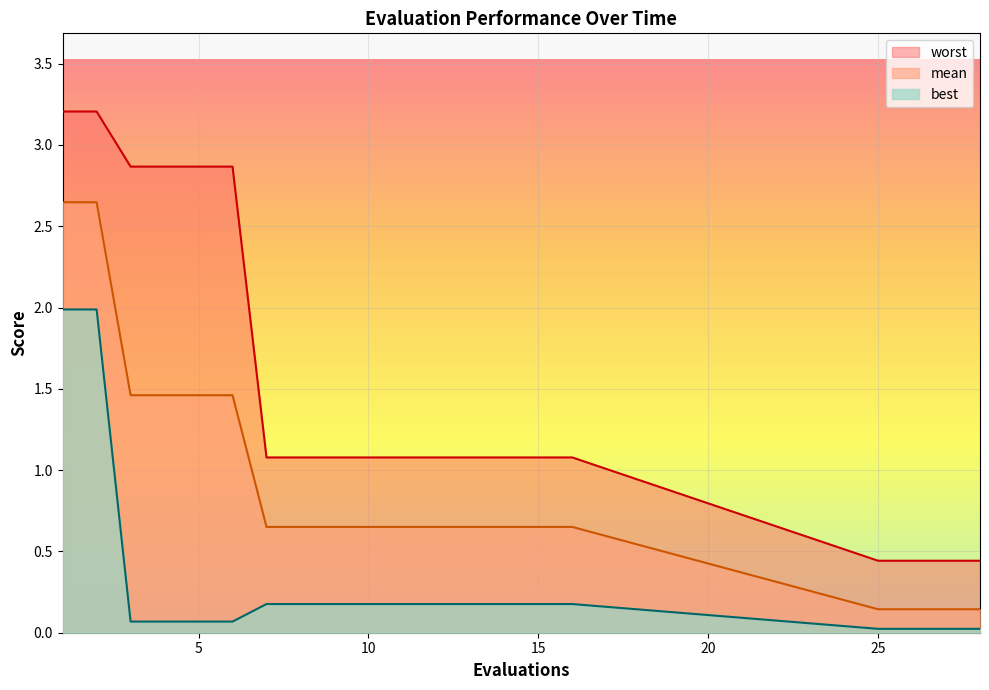

The value of best at 16 is 0.2. True or false?

True